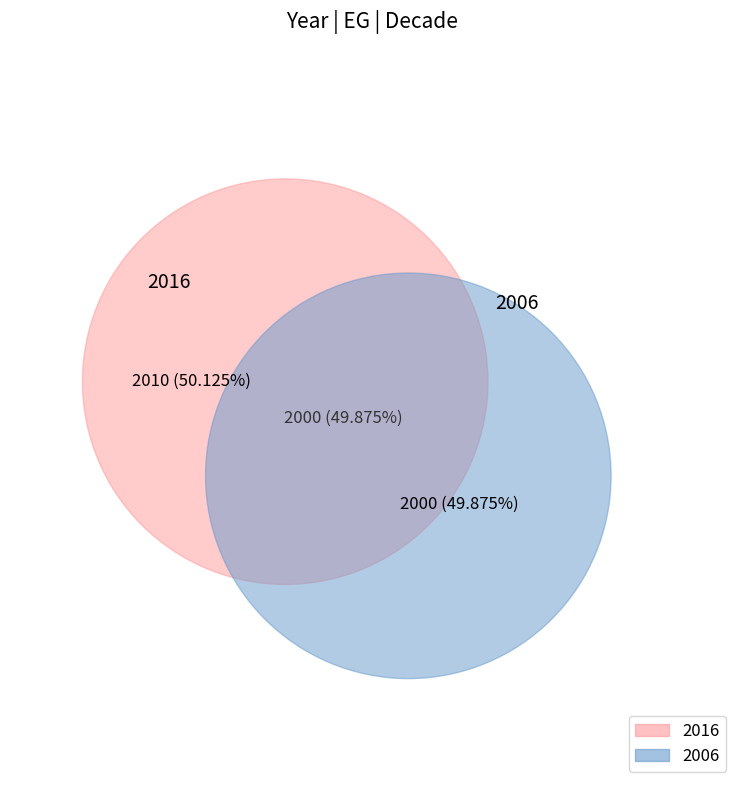

Does 2006 account for over 50% of the chart?

No